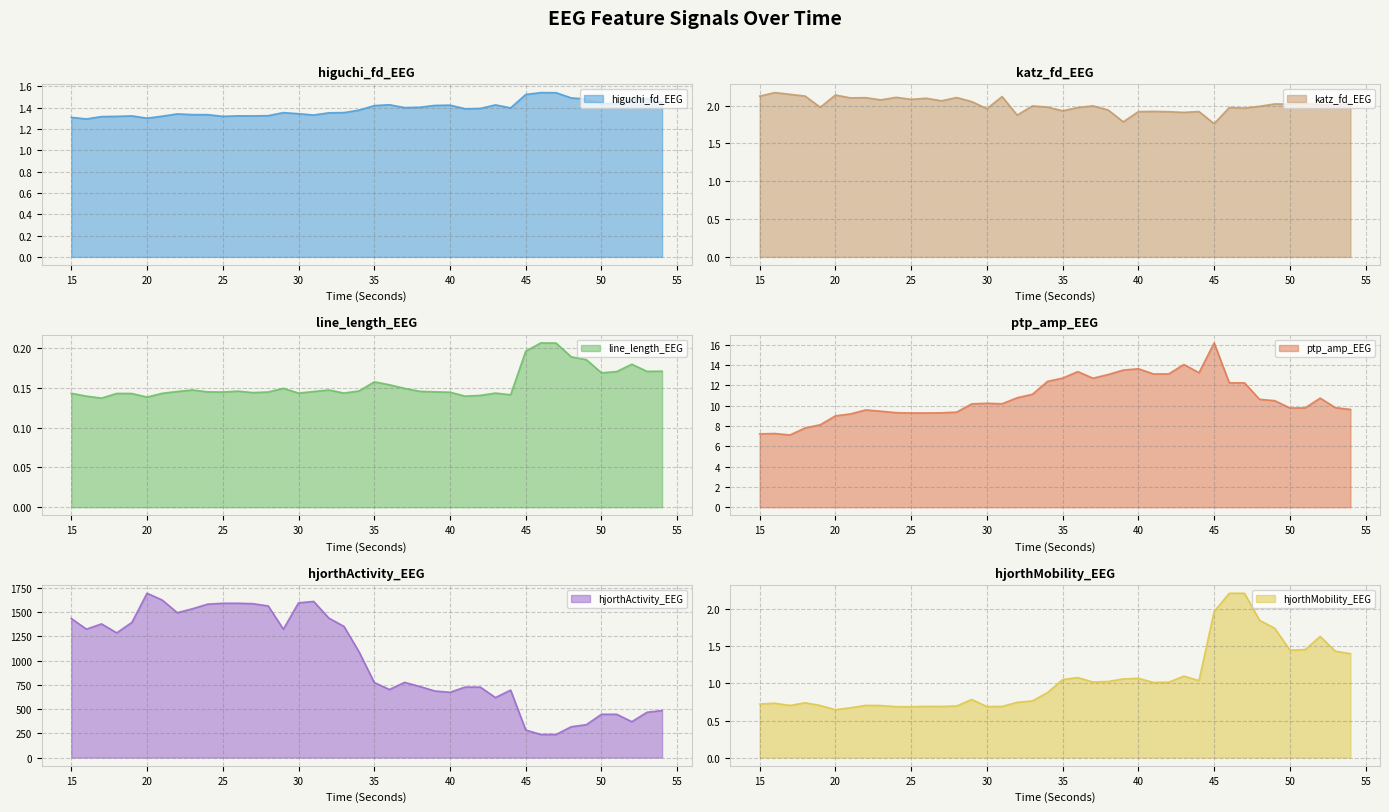

Reading right to left, list all the values displayed in this chart.

higuchi_fd_EEG: 1.4	1.5	1.5	1.4	1.4	1.5	1.5	1.5	1.5	1.5	1.4	1.4	1.4	1.4	1.4	1.4	1.4	1.4	1.4	1.4	1.4	1.4	1.4	1.3	1.3	1.4	1.3	1.3	1.3	1.3	1.3	1.3	1.3	1.3	1.3	1.3	1.3	1.3	1.3	1.3
katz_fd_EEG: 2.0	2.0	2.0	2.0	2.0	2.0	2.0	2.0	2.0	1.8	1.9	1.9	1.9	1.9	1.9	1.8	1.9	2.0	2.0	1.9	2.0	2.0	1.9	2.1	2.0	2.1	2.1	2.1	2.1	2.1	2.1	2.1	2.1	2.1	2.1	2.0	2.1	2.1	2.2	2.1
line_length_EEG: 0.2	0.2	0.2	0.2	0.2	0.2	0.2	0.2	0.2	0.2	0.1	0.1	0.1	0.1	0.1	0.1	0.1	0.1	0.2	0.2	0.1	0.1	0.1	0.1	0.1	0.1	0.1	0.1	0.1	0.1	0.1	0.1	0.1	0.1	0.1	0.1	0.1	0.1	0.1	0.1
ptp_amp_EEG: 9.6	9.8	10.7	9.8	9.8	10.5	10.6	12.2	12.3	16.2	13.2	14.0	13.1	13.1	13.6	13.5	13.1	12.7	13.4	12.7	12.4	11.1	10.8	10.2	10.2	10.2	9.4	9.3	9.3	9.3	9.3	9.5	9.6	9.2	9.0	8.1	7.8	7.1	7.3	7.2
hjorthActivity_EEG: 486.1	468.1	370.6	447.1	447.3	340.0	318.4	238.7	238.6	284.5	697.0	619.7	727.5	728.1	674.4	687.5	734.4	776.8	702.9	775.4	1090.1	1354.4	1440.0	1612.1	1597.5	1325.7	1565.3	1588.7	1593.2	1593.1	1584.0	1536.5	1495.7	1626.4	1696.5	1395.7	1287.5	1380.2	1326.2	1435.6
hjorthMobility_EEG: 1.4	1.4	1.6	1.5	1.5	1.7	1.9	2.2	2.2	2.0	1.0	1.1	1.0	1.0	1.1	1.1	1.0	1.0	1.1	1.1	0.9	0.8	0.7	0.7	0.7	0.8	0.7	0.7	0.7	0.7	0.7	0.7	0.7	0.7	0.6	0.7	0.7	0.7	0.7	0.7